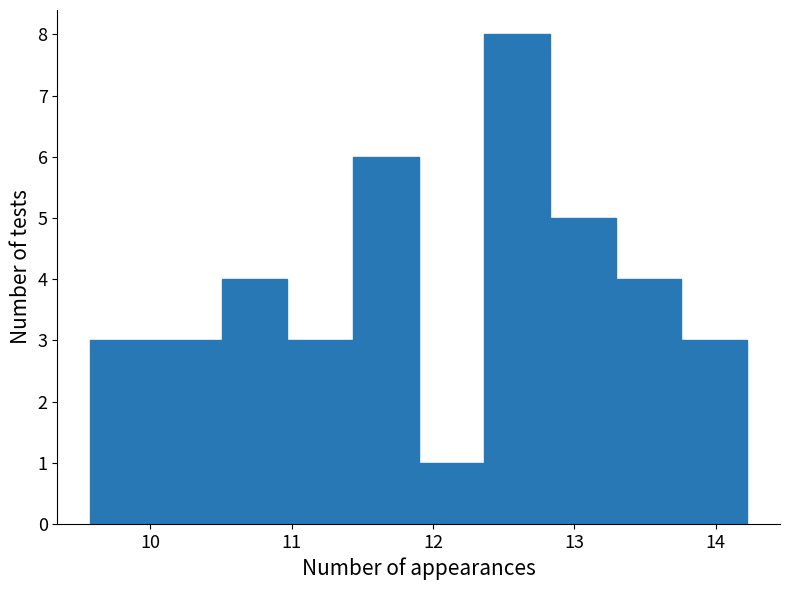

Which range on the x-axis has the tallest bar?

12.4 to 12.8